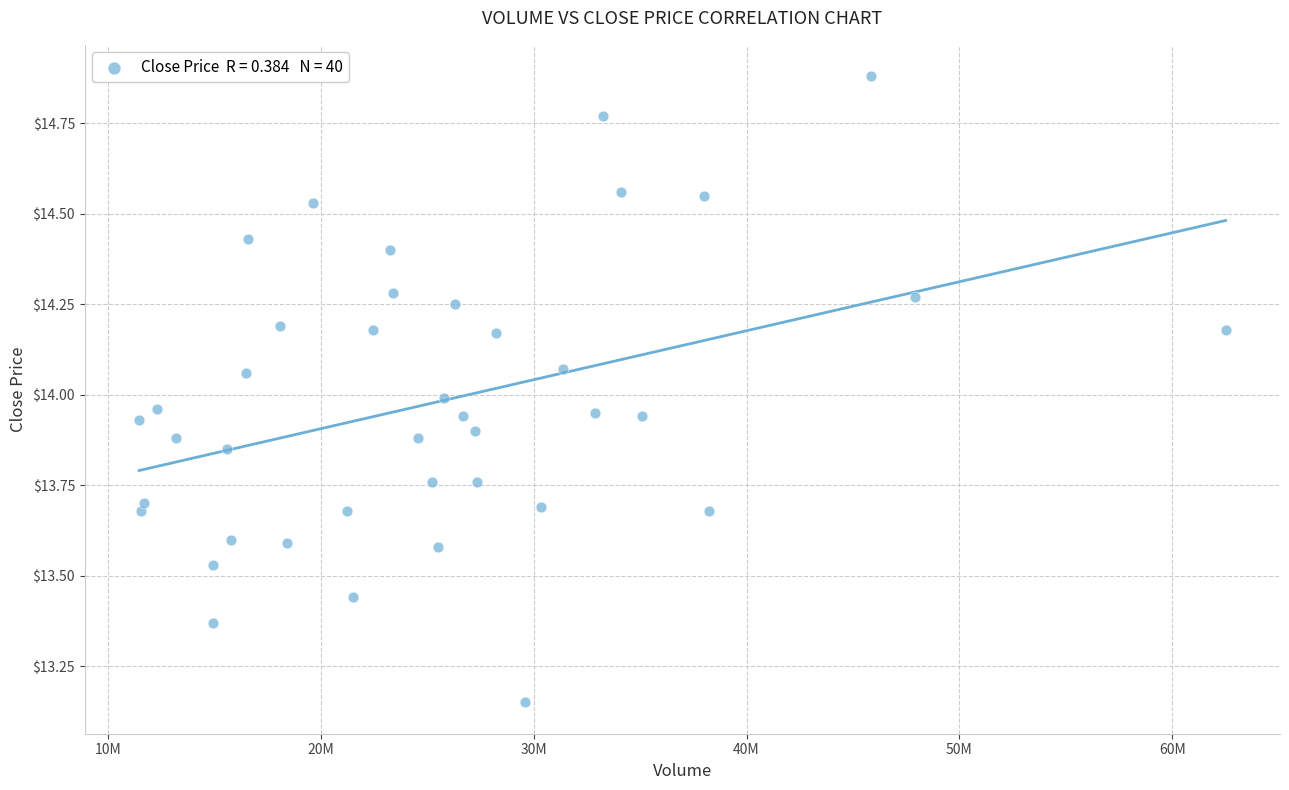

What is the range of X values (max minus min)?

51059874.0